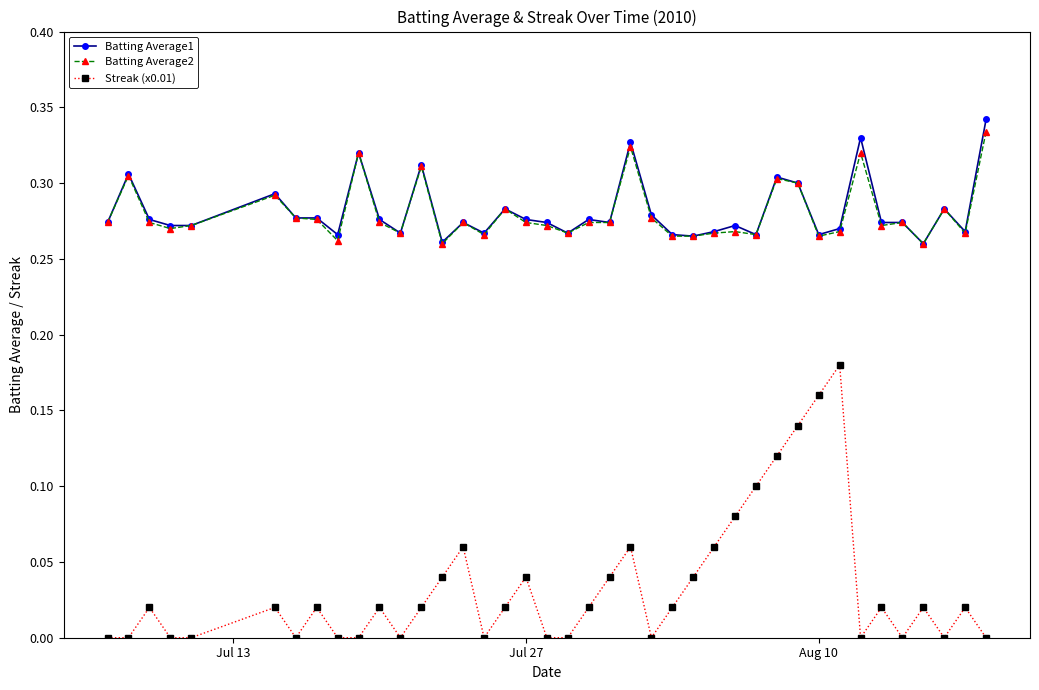

True or false: Batting Average2 and Streak (x0.01) intersect in this chart.

False